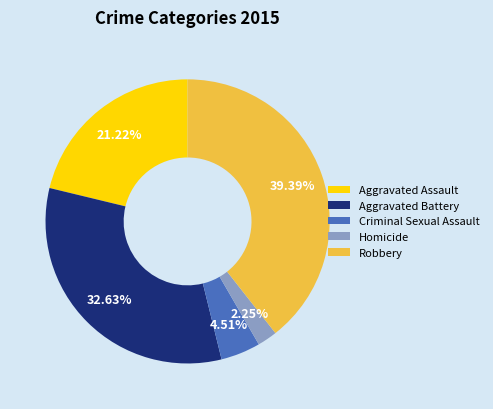

Between Aggravated Battery and Robbery, which is larger?

Robbery